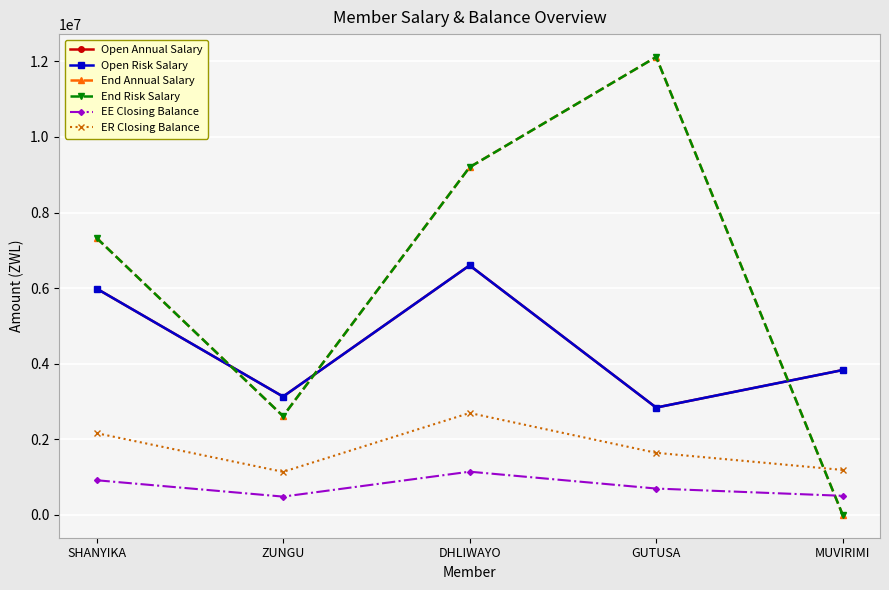

What is the value of the ER Closing Balance point at the 1st from the left?

2161330.5